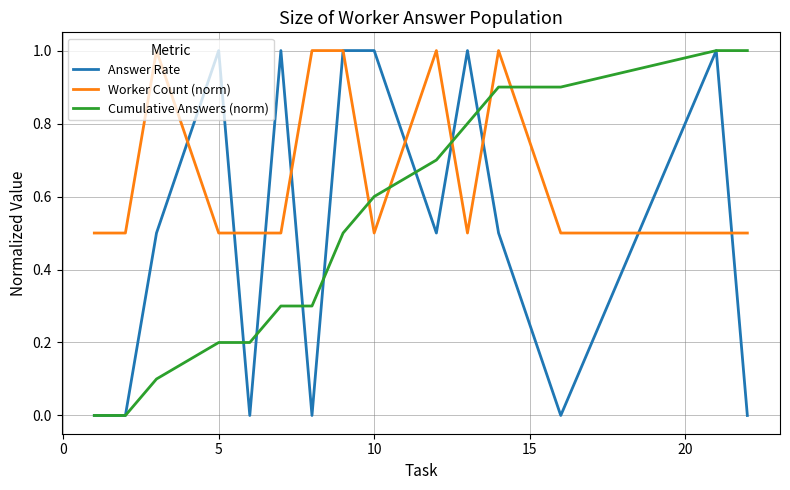

What is the greatest value displayed?

1.0